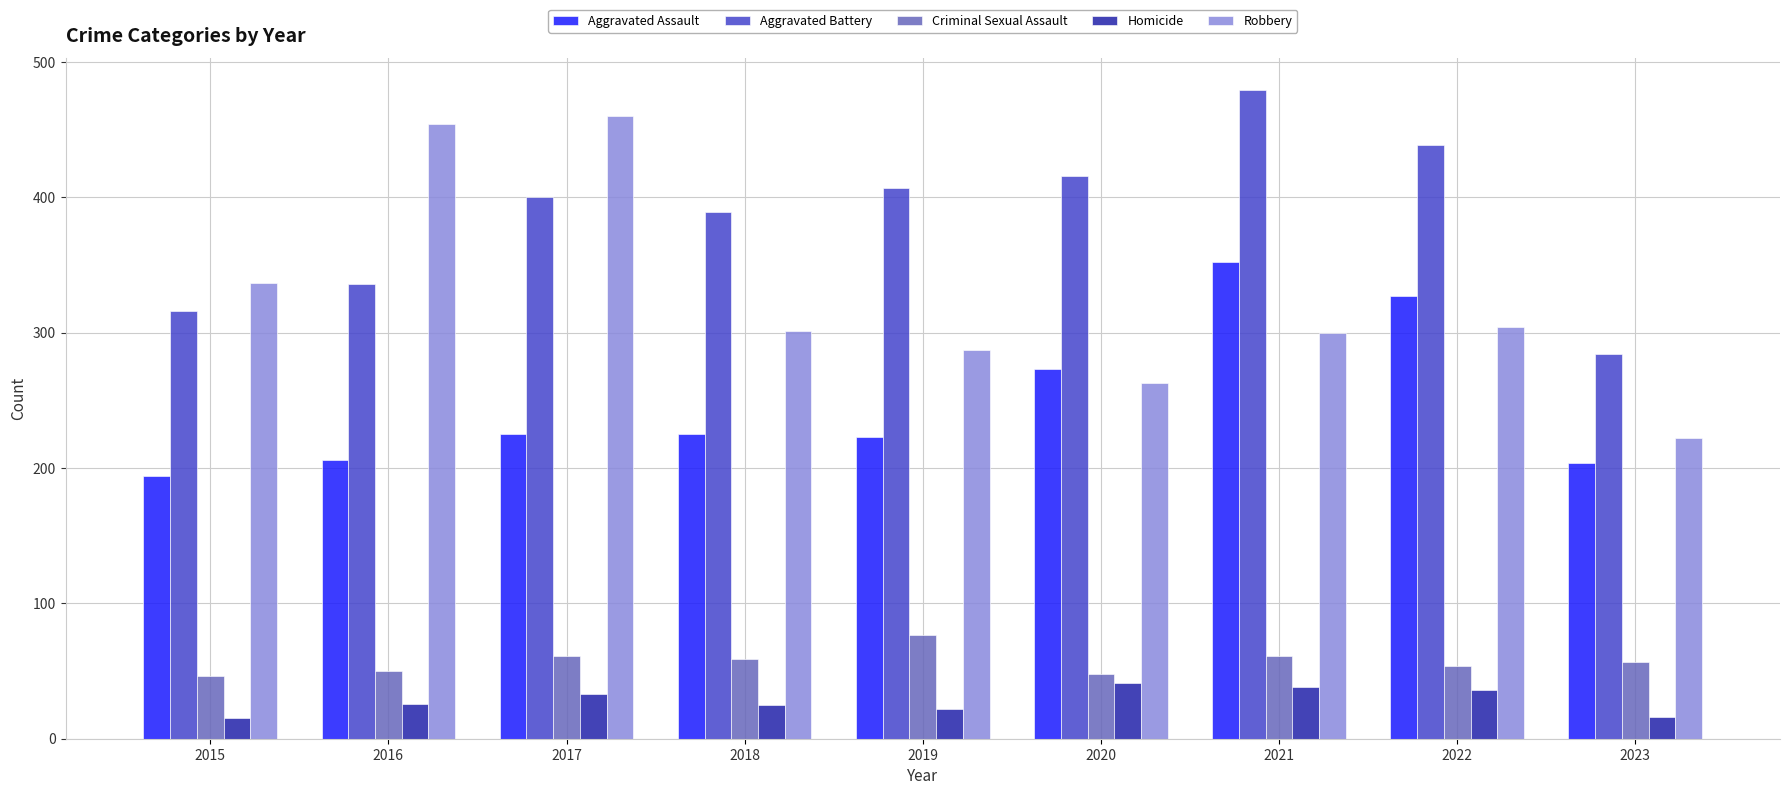

What is the value of the Robbery bar at the 7th from the left?

300